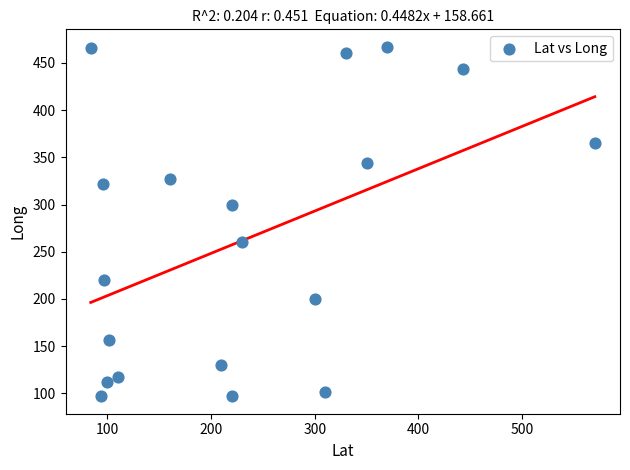

What is the range of X values (max minus min)?

486